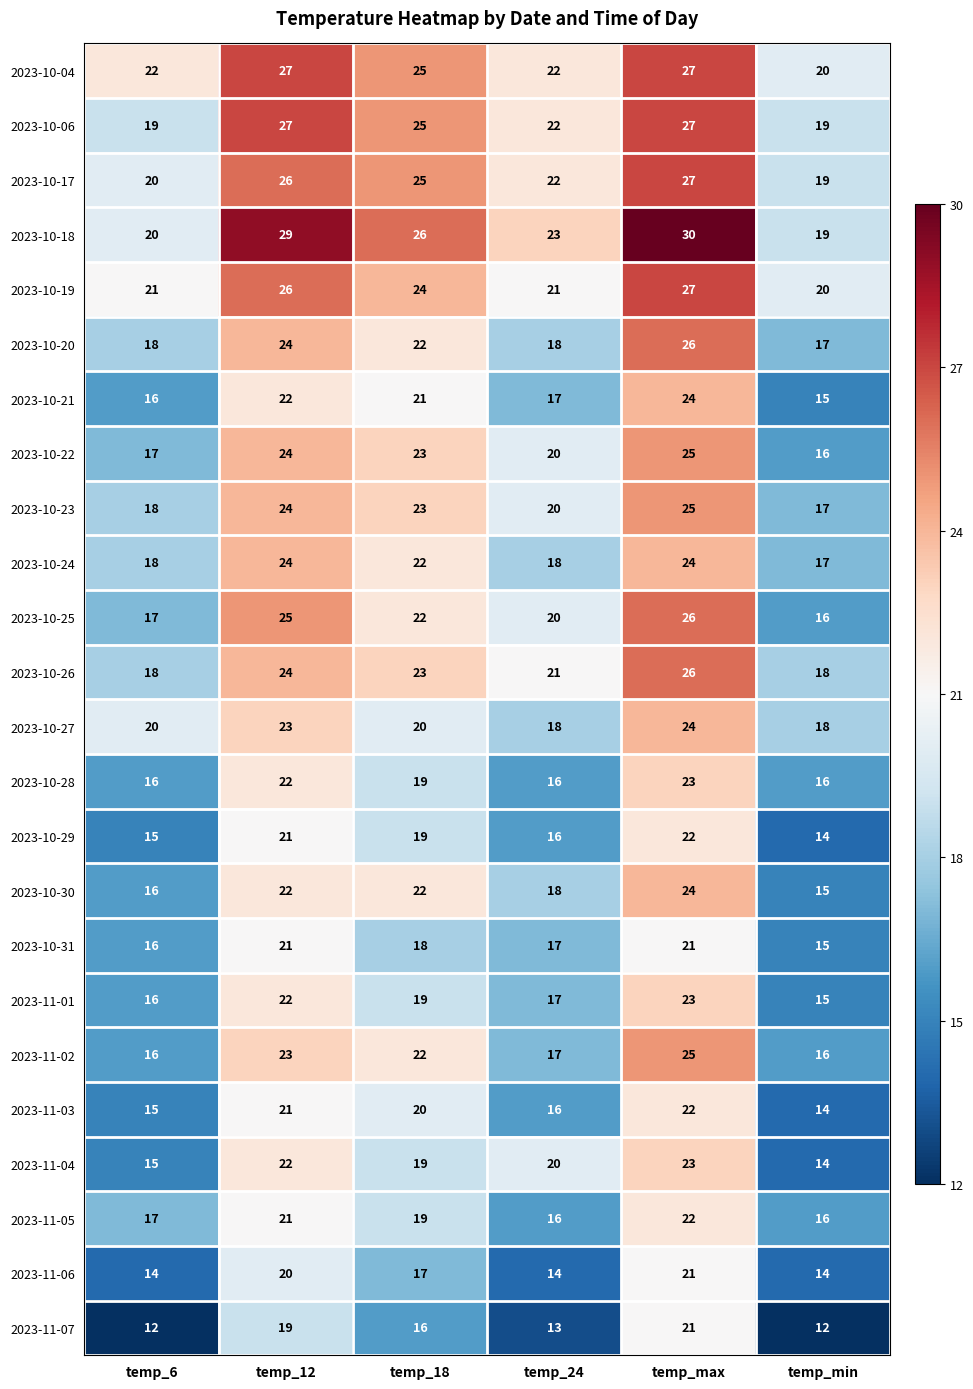

What is the total value across all series at temp_max?

585